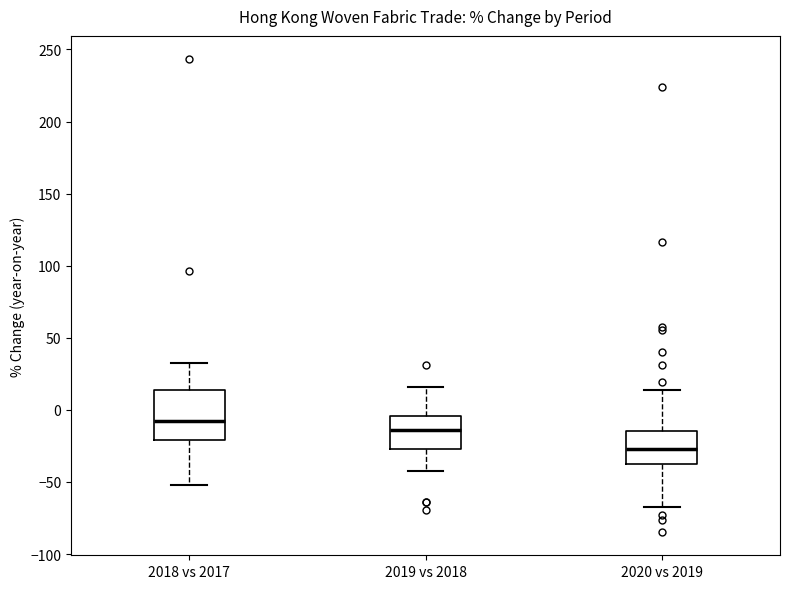

Which box's median line is the highest?

2018 vs 2017